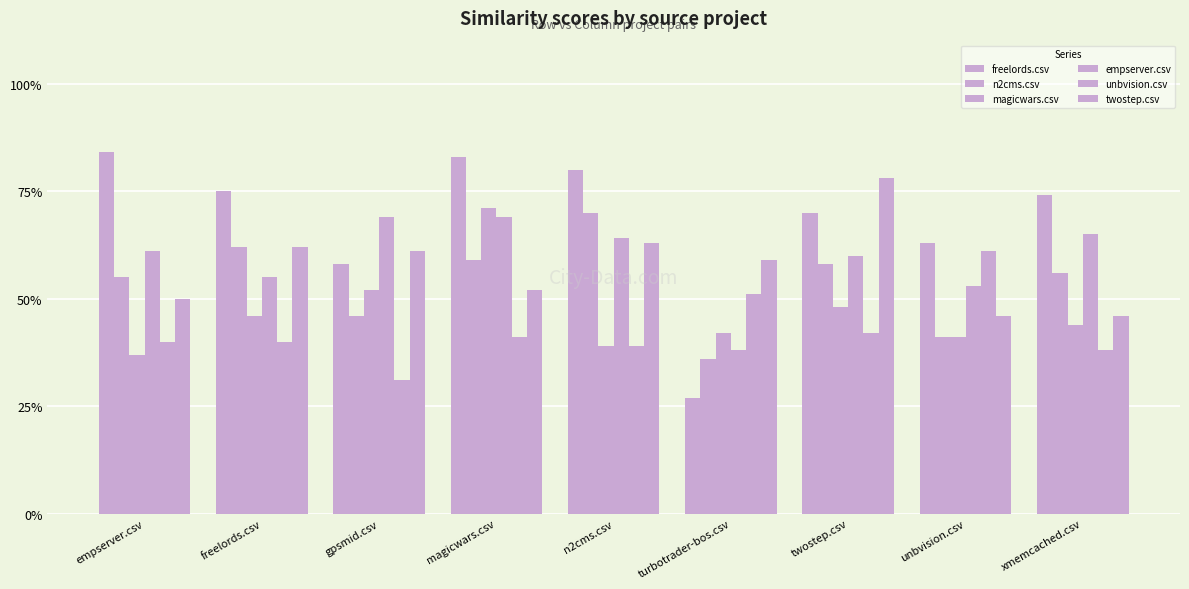

Are the bars grouped side by side (vs. stacked)?

Yes